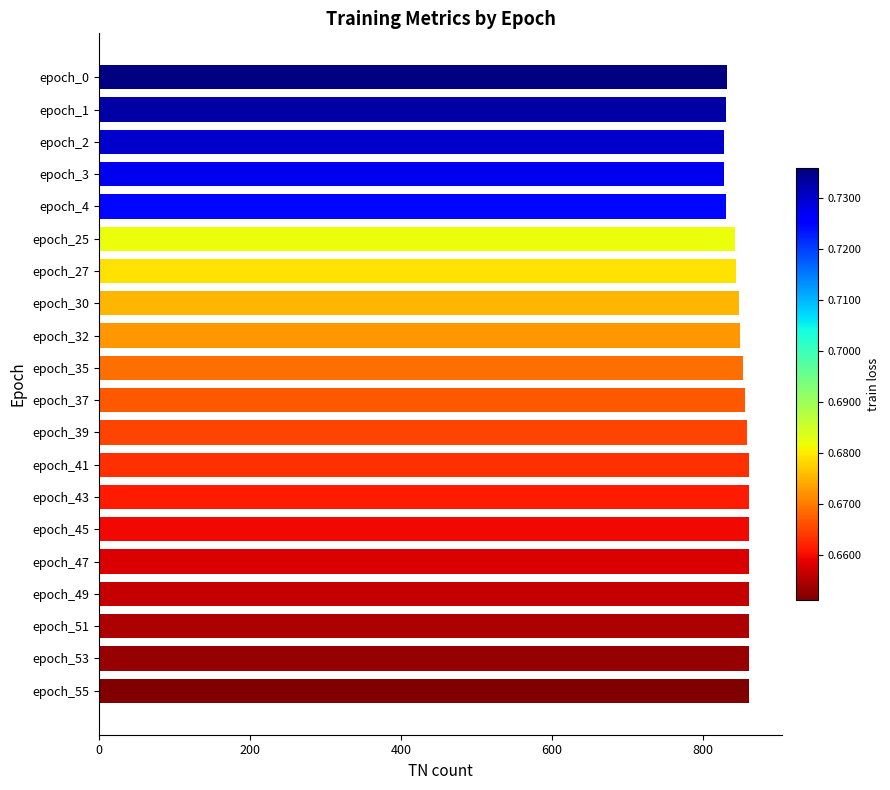

What is the sum of the values at epoch_2 and epoch_43?

1691